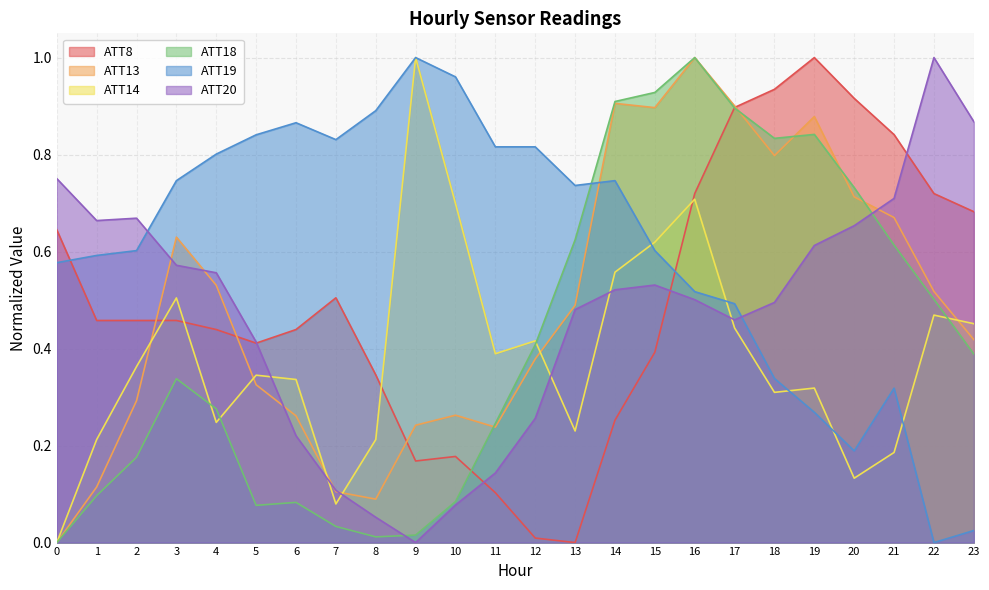

What is the sum of the ATT20 values at 19 and 10?

0.7